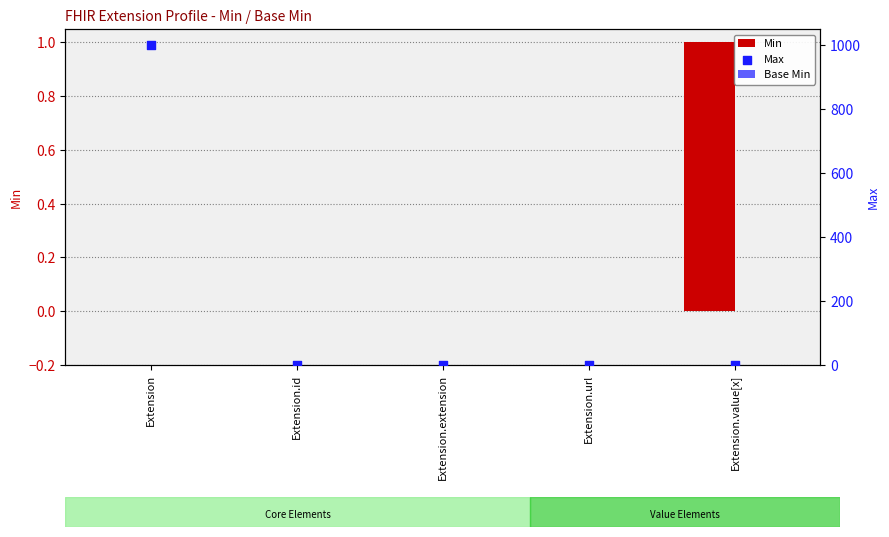

At how many categories does at least one series exceed 107?

1